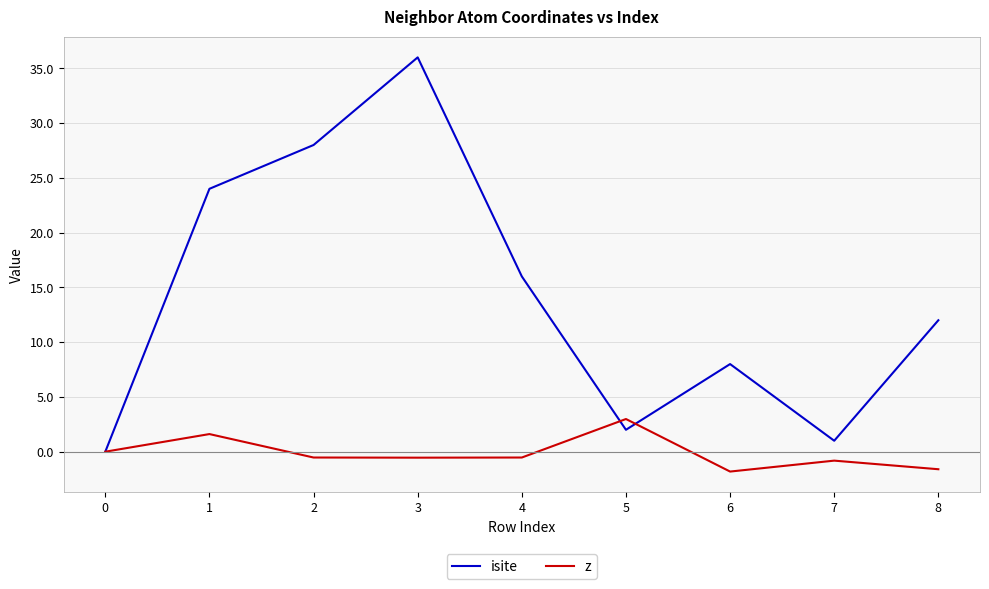

At which label is isite closest to 18?

4